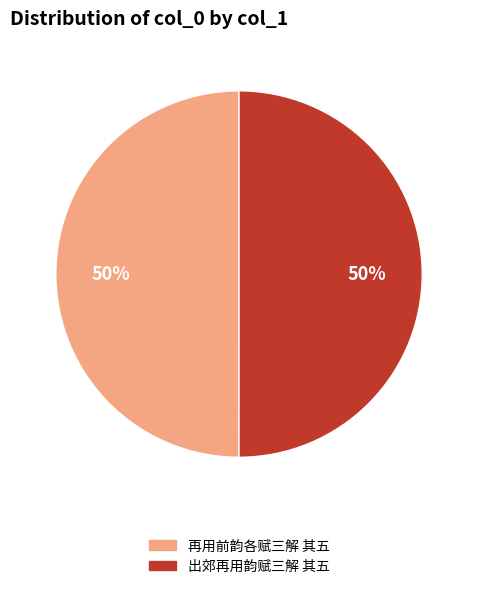

To the nearest percent, what portion does 再用前韵各赋三解 其五 represent?

50%